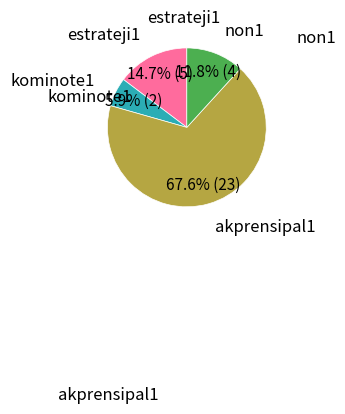

To the nearest percent, what is the combined percentage of non1 and akprensipal1?

79%